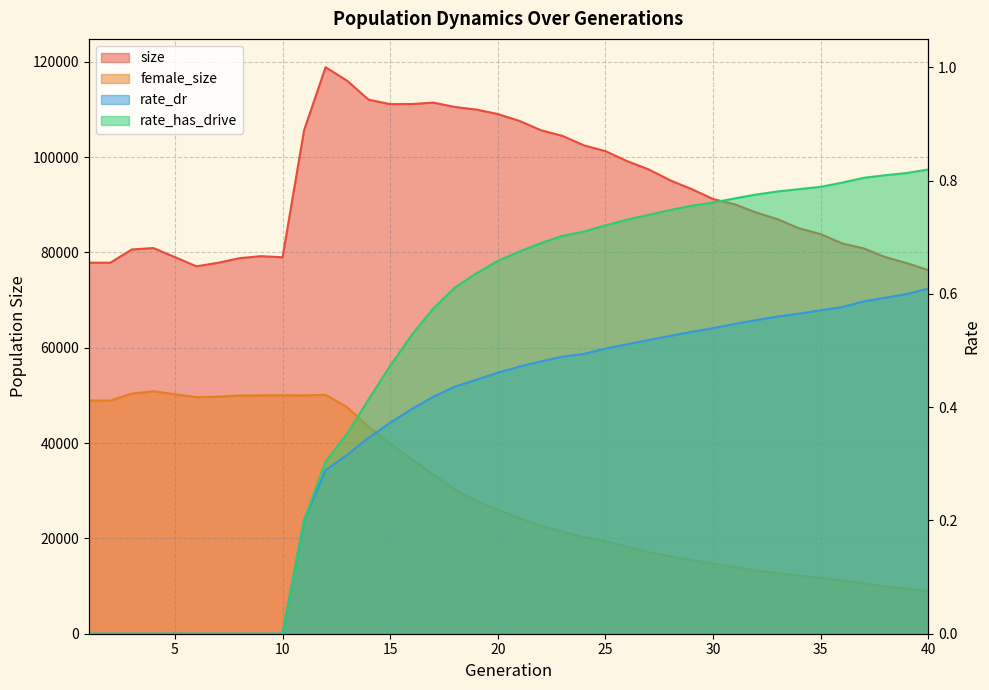

Which series has the largest range (max minus min)?

size